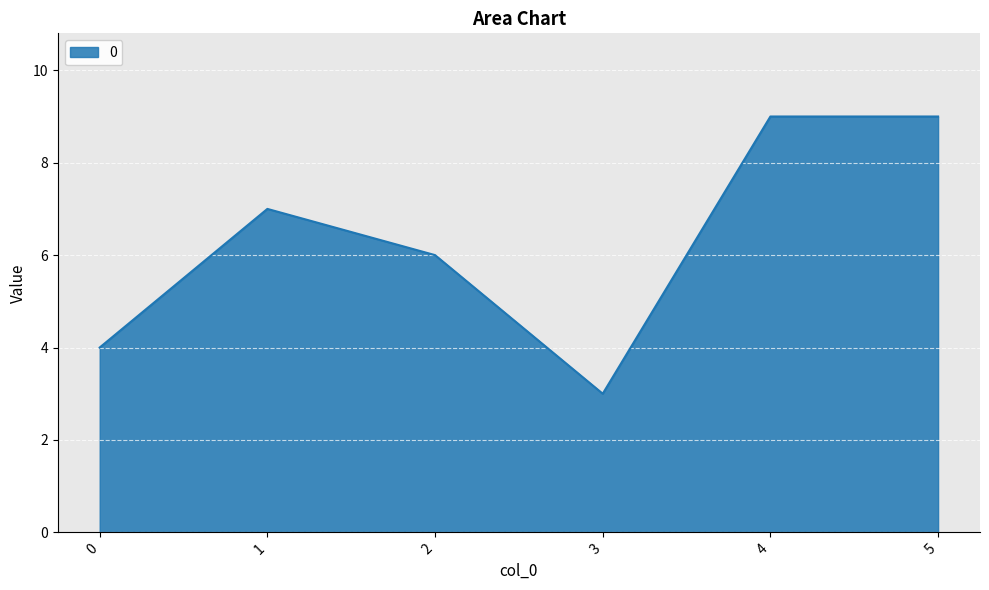

What is the average value?

6